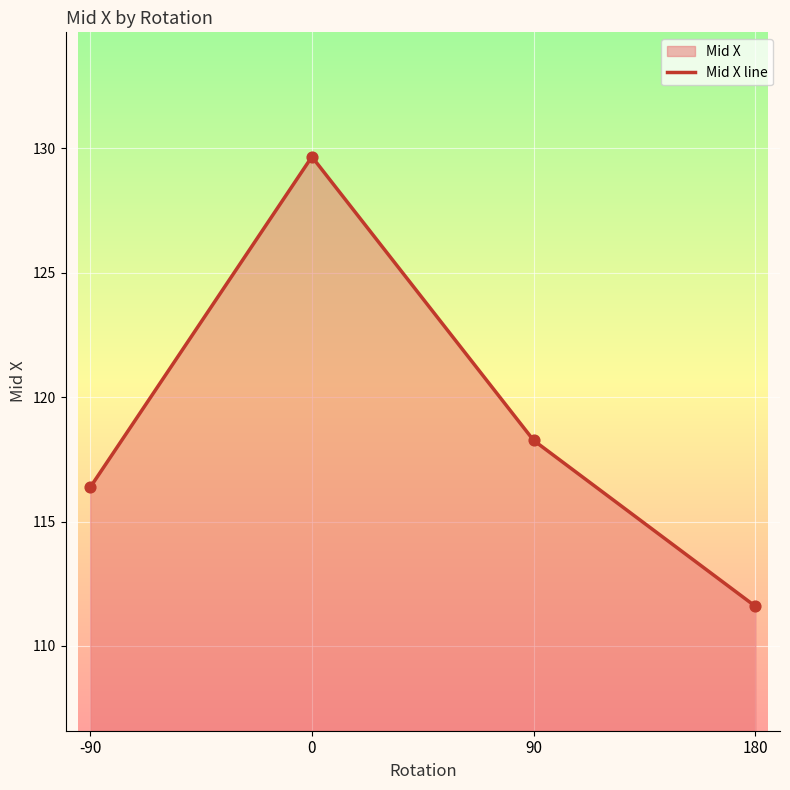

What is the change in value from 0 to 180?

-18.1